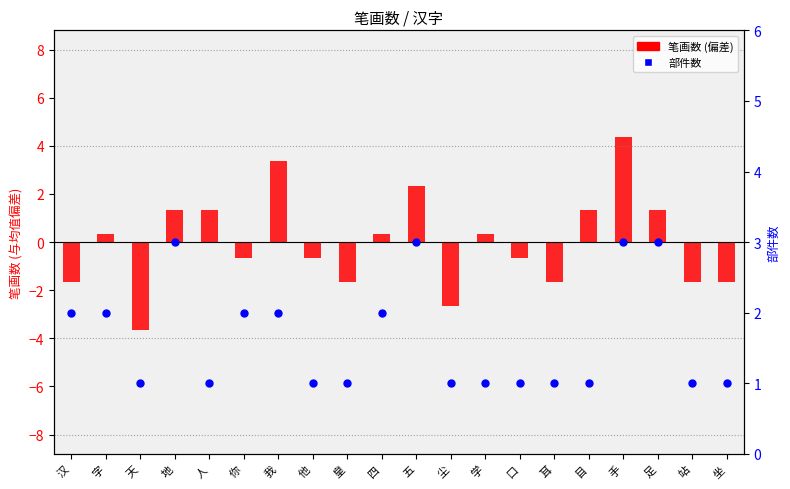

What are all the series names shown in the legend?

笔画数 (偏差), 部件数